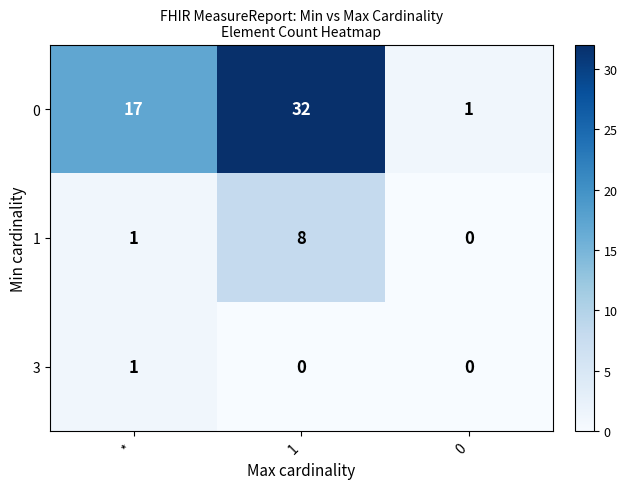

Reading left to right, what are all the values shown in this chart?

0: *=17	1=32	0=1
1: *=1	1=8	0=0
3: *=1	1=0	0=0